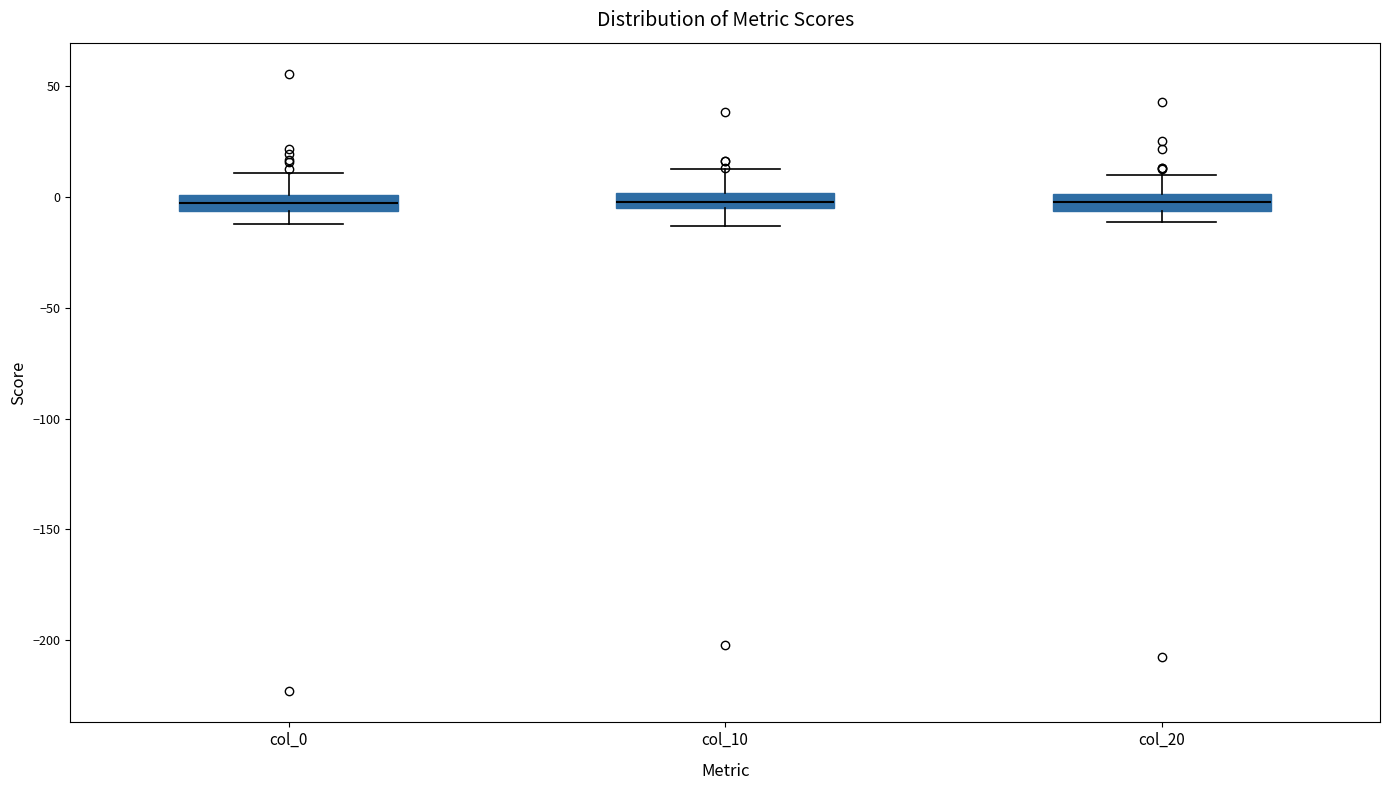

Where does the upper whisker of the box for col_0 end on the y-axis? The values are not printed on the chart, so give them approximately, as read against the axis.

10